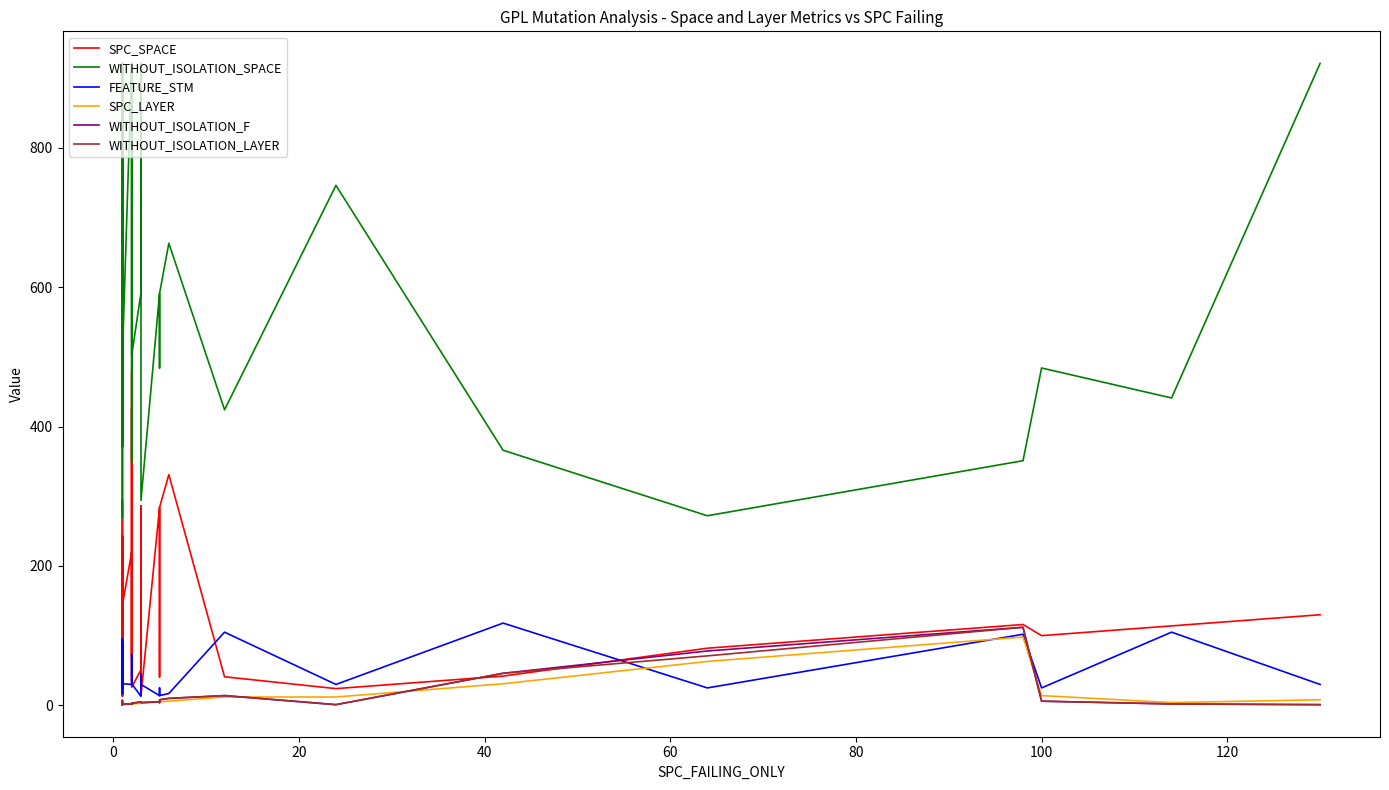

How many series are shown in this chart?

6